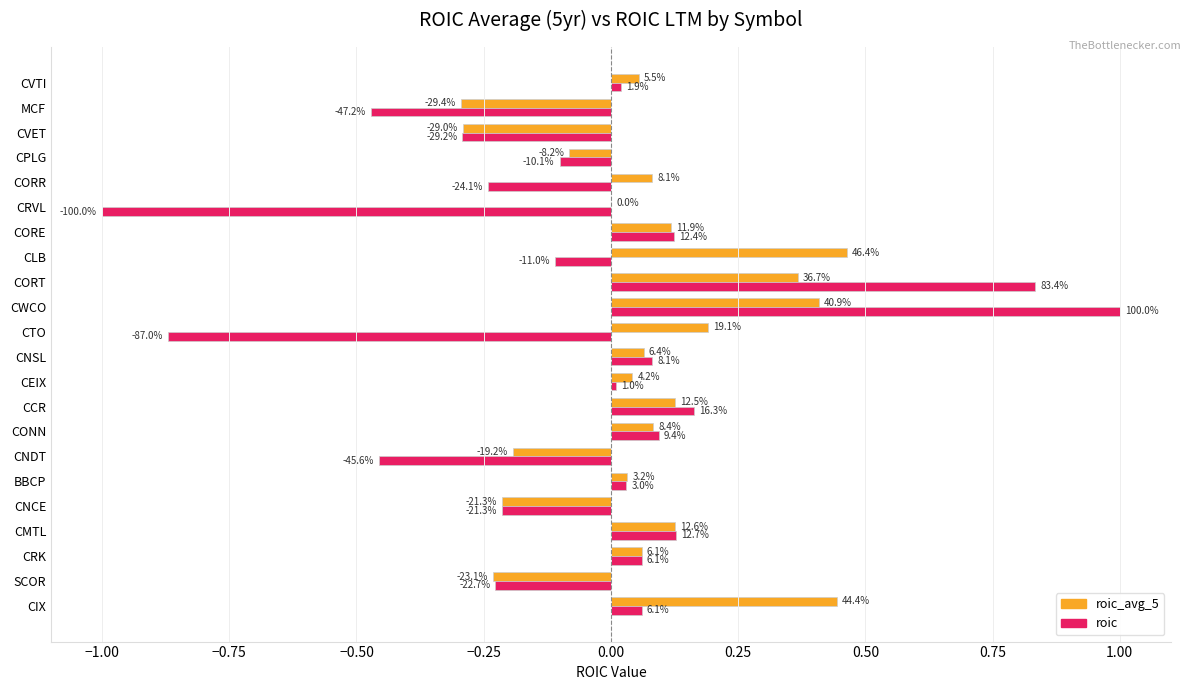

What are all the series names shown in the legend?

roic_avg_5, roic